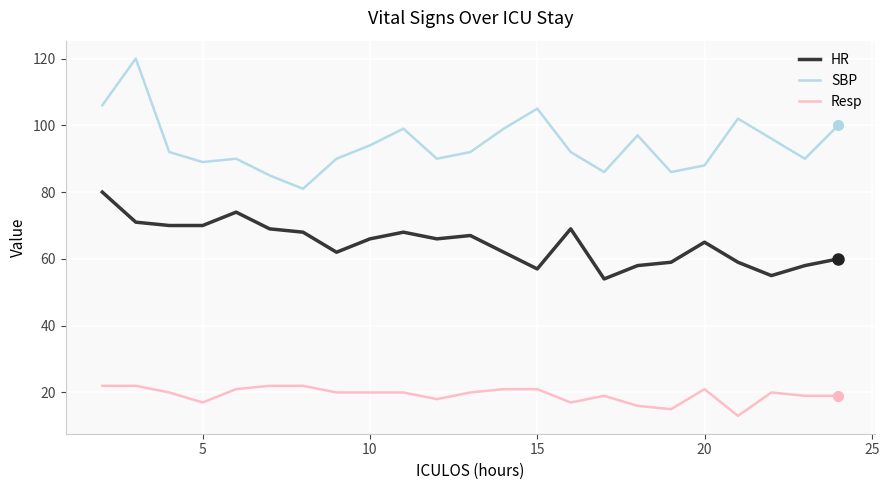

Which series has the largest total across all categories?

SBP